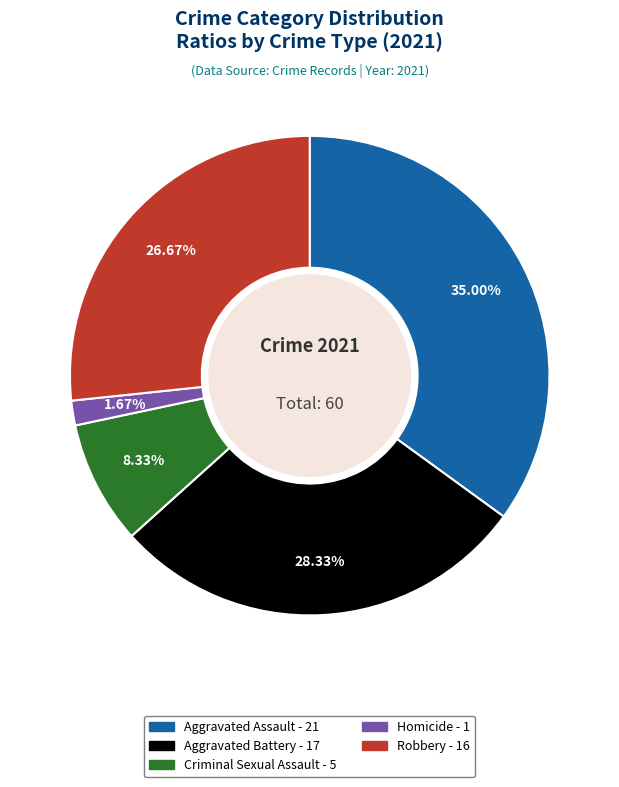

Does any single category account for the majority?

No